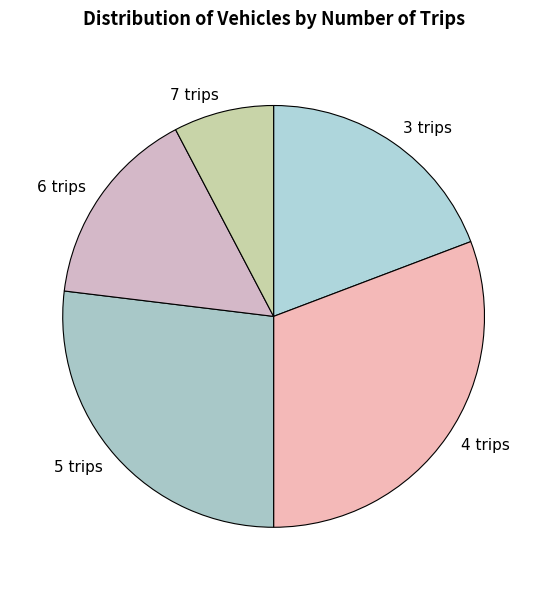

Is there a majority slice in this chart?

No